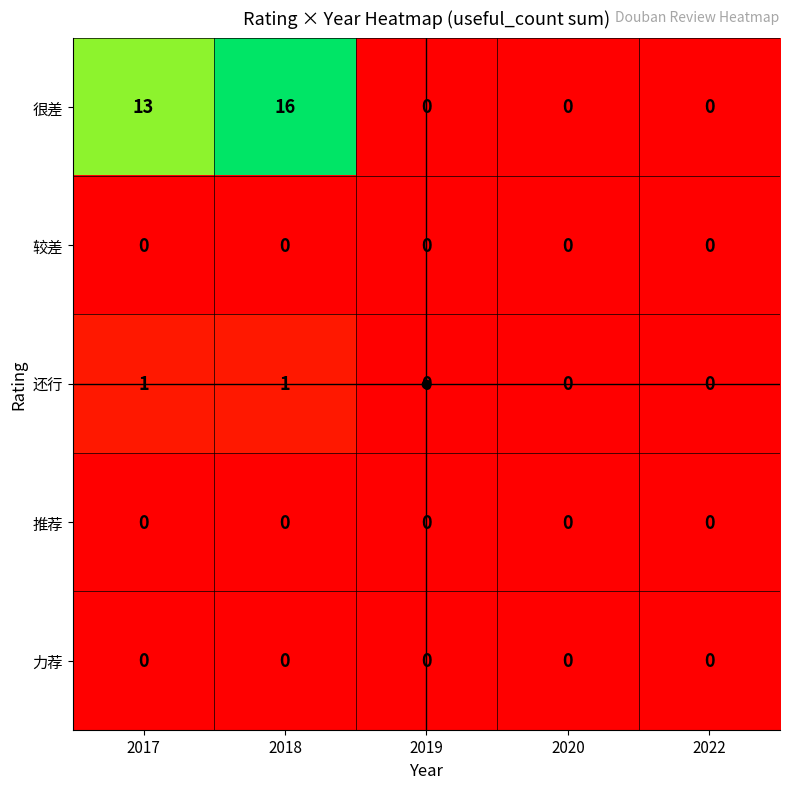

Between 2017 and 2018, which series saw the biggest shift?

很差